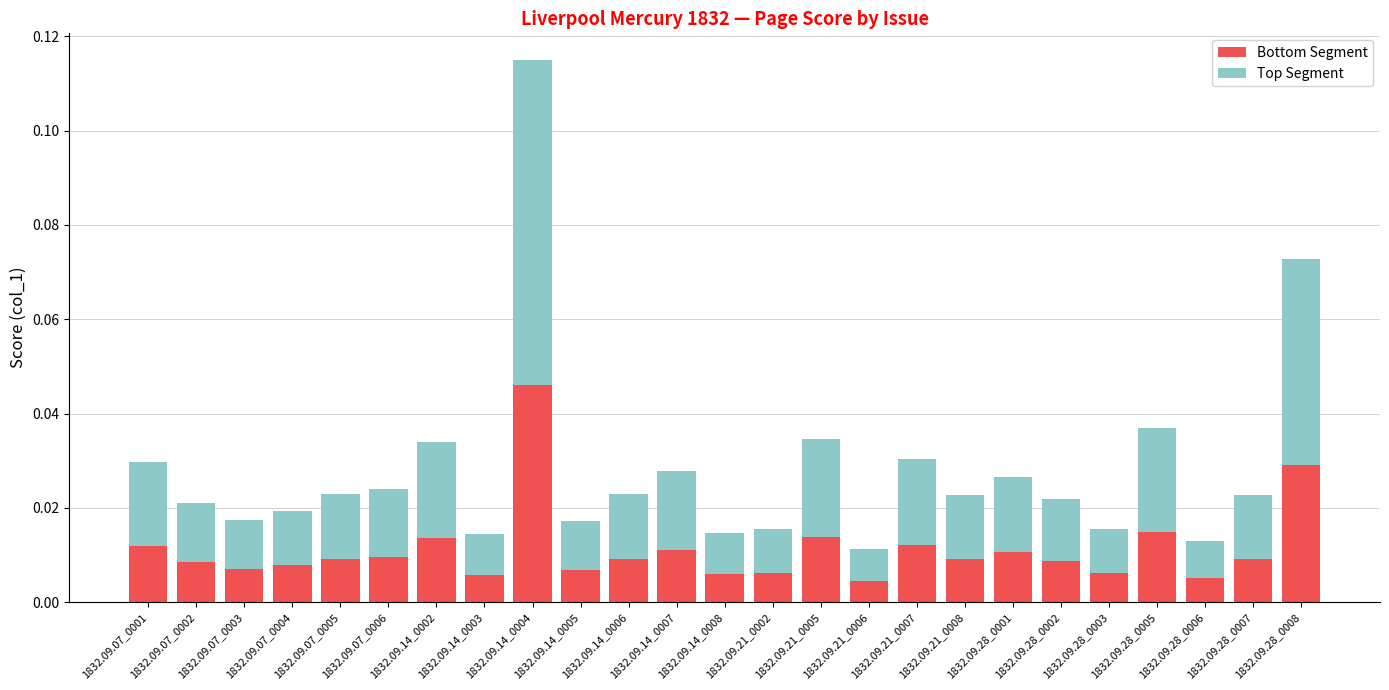

Count the Bottom Segment values in the range 0 to 1.

25